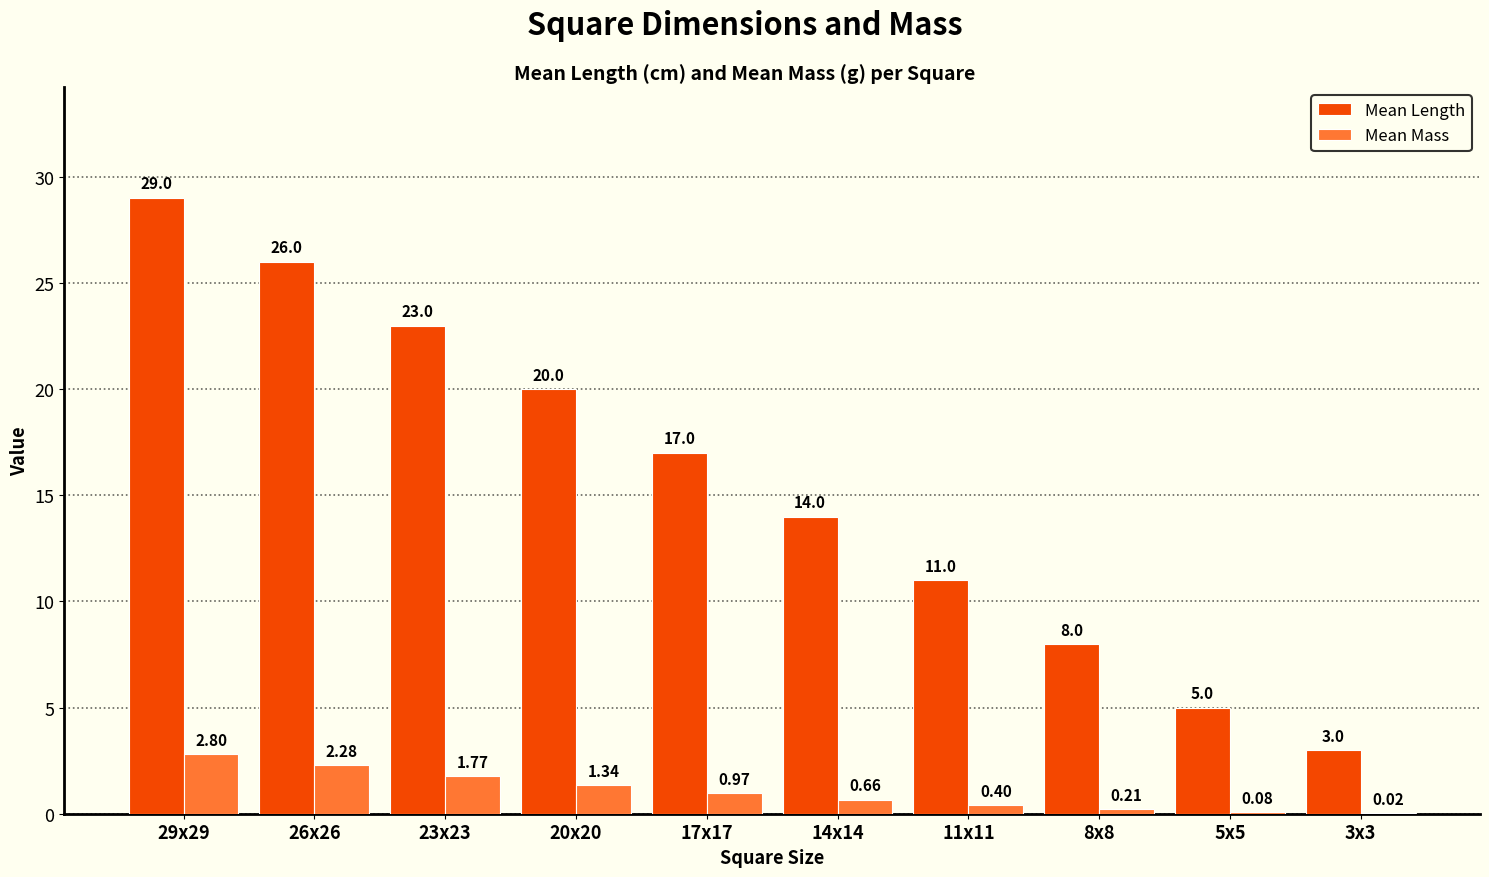

What value does the Mean Length series have at 23x23?

23.0